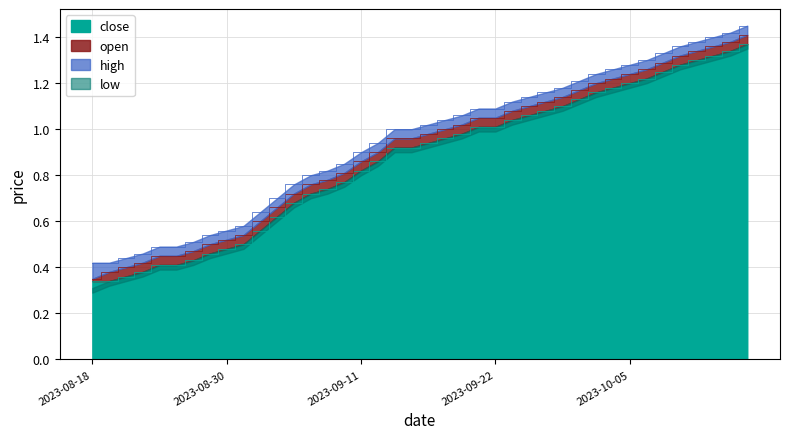

Is the value of close at 2023-10-09 greater than the value of open at 2023-09-06?

Yes